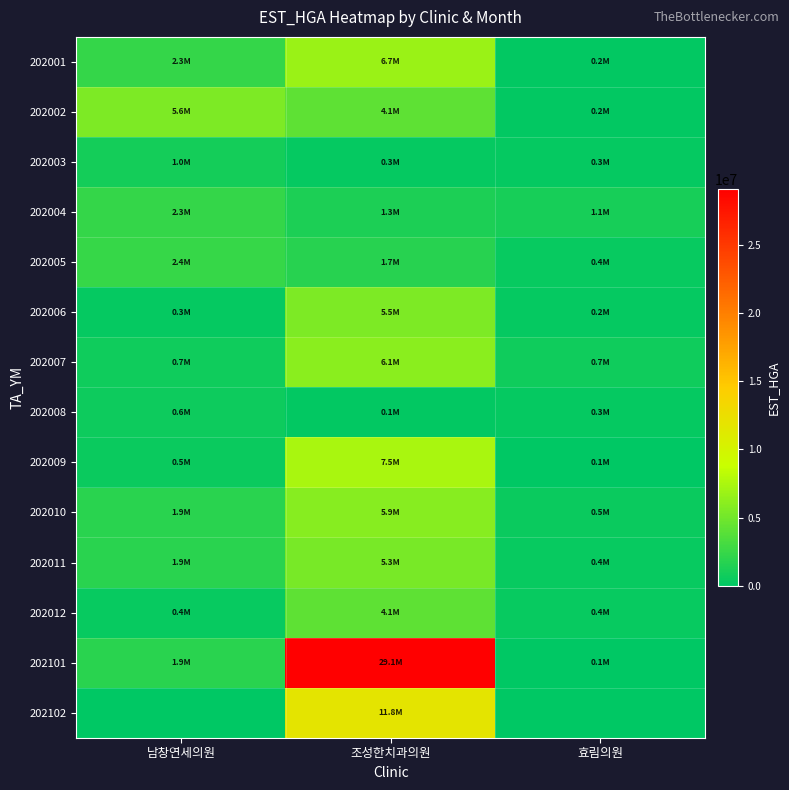

Count the number of data series in this chart.

14